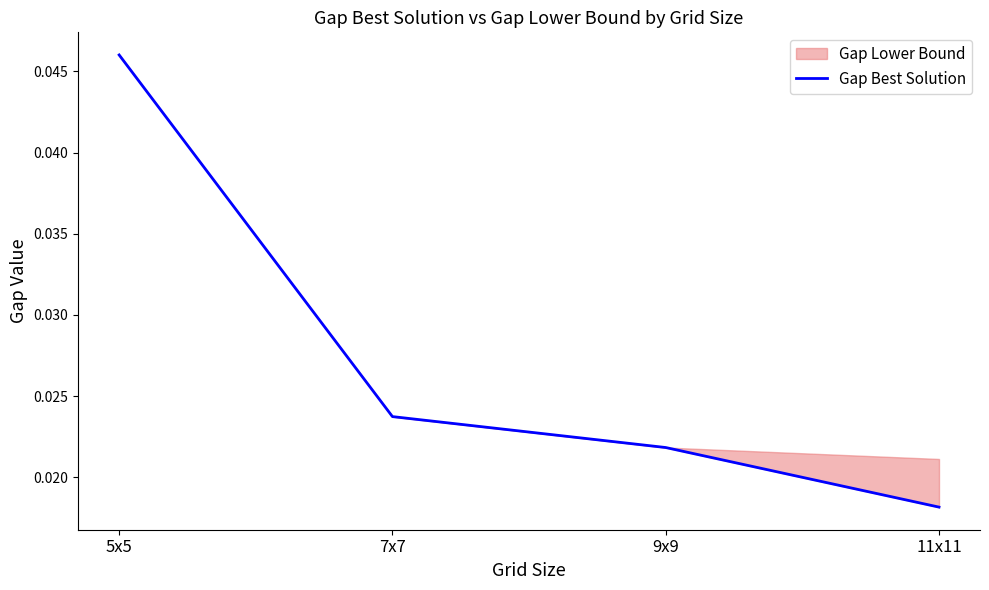

What is the label of the 4th point from the left?

11x11